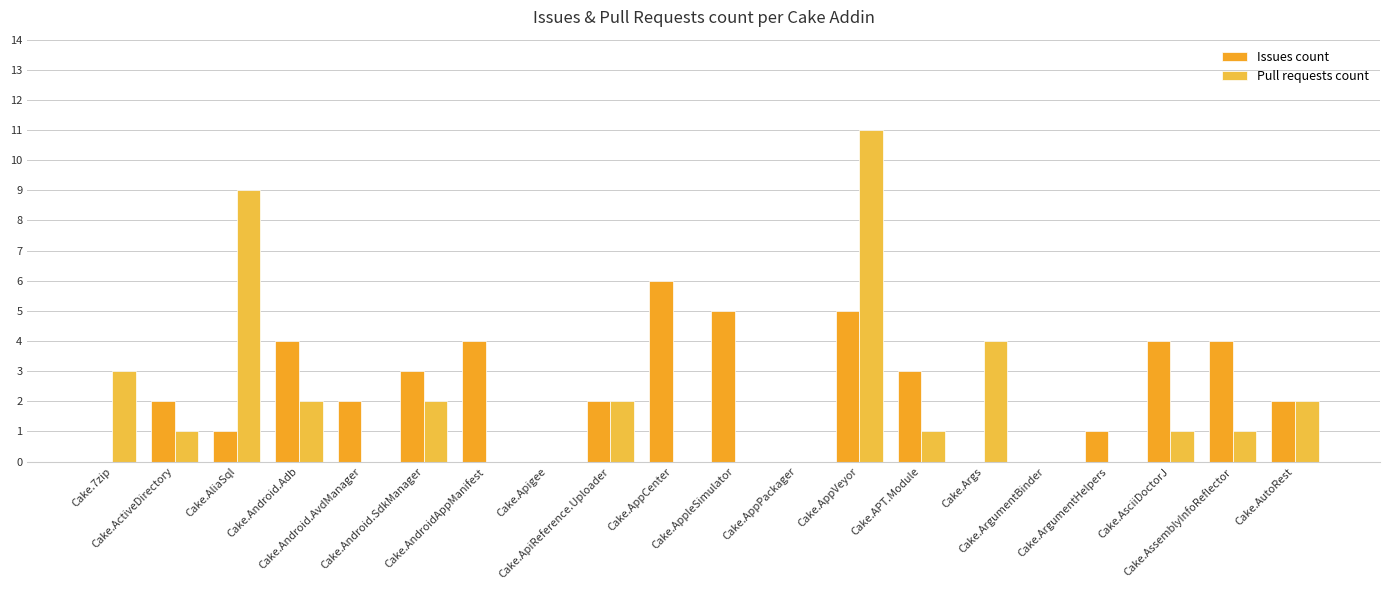

What is the total value across all series at Cake.AndroidAppManifest?

4